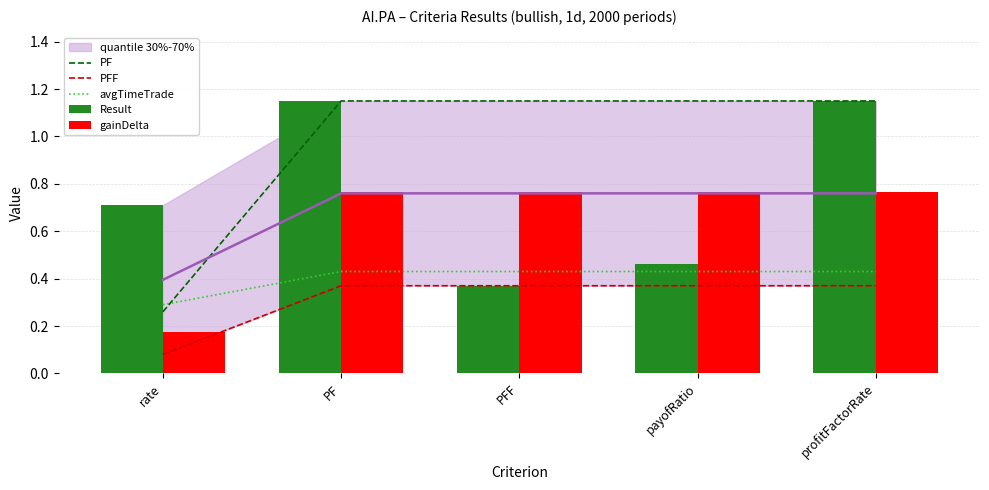

How many PF values are between 1 and 2?

4